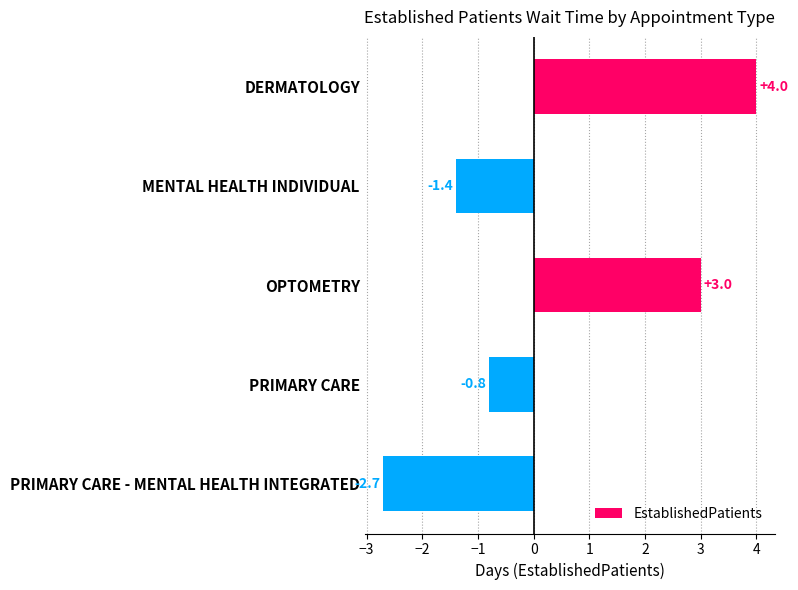

Is it true that the value at DERMATOLOGY is 7.2?

False